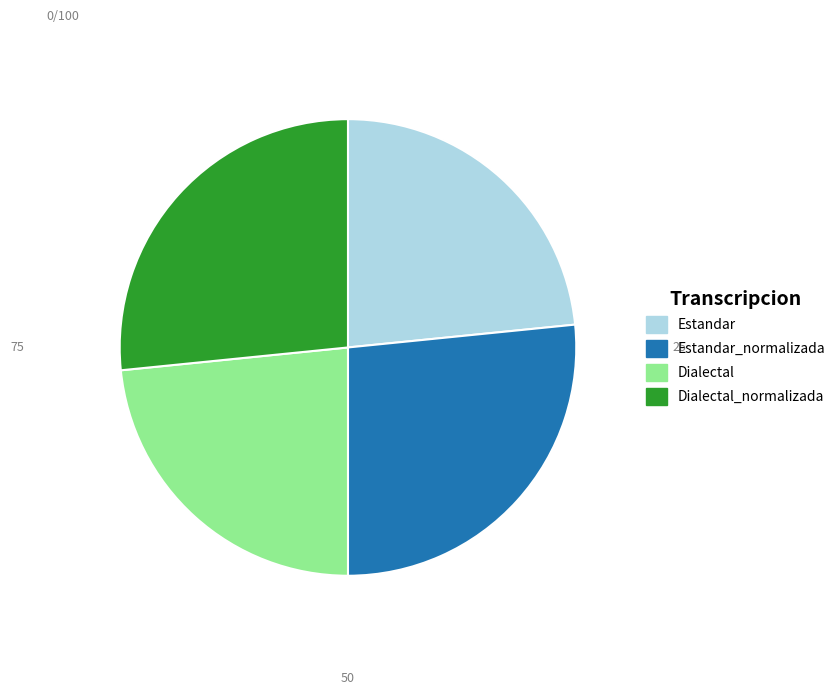

Is there a majority slice in this chart?

No